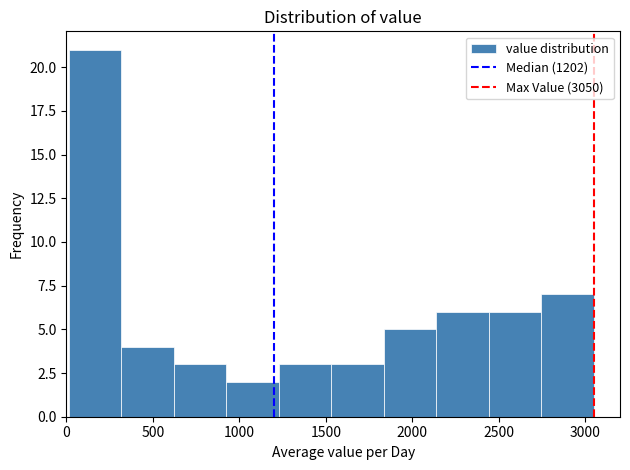

Which range on the x-axis has the tallest bar?

0 to 300